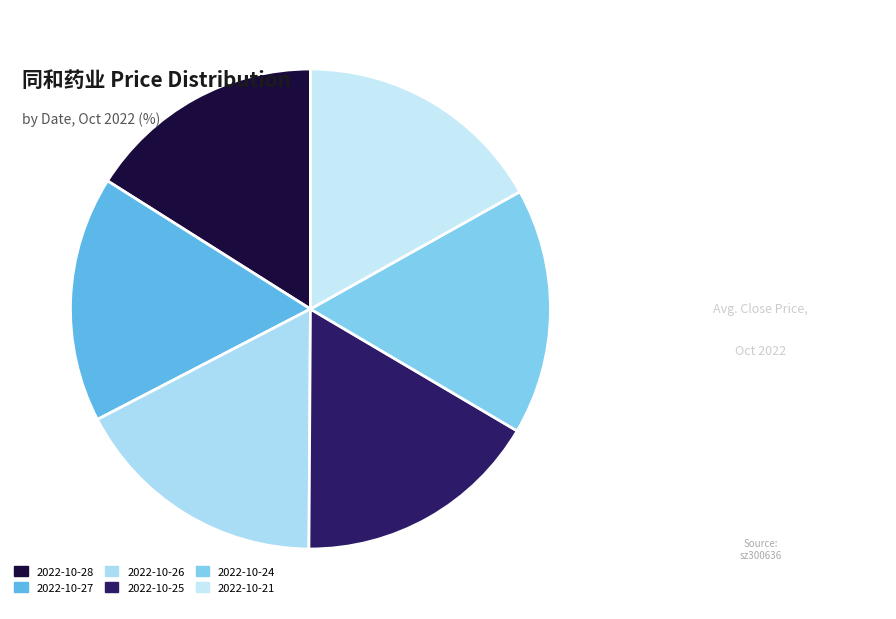

How many segments does this pie chart have?

6